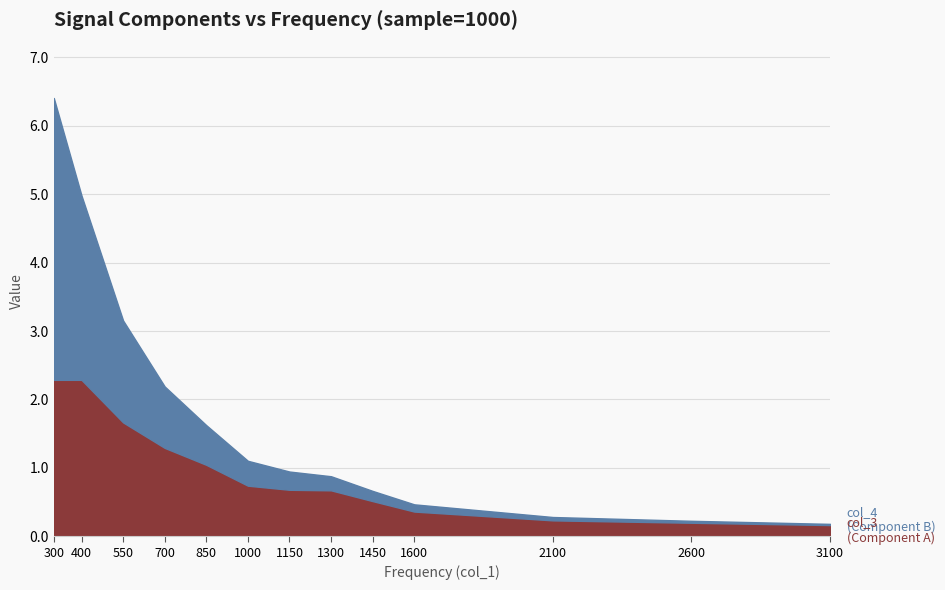

True or false: col_3 has more than 0 interior local peaks.

False